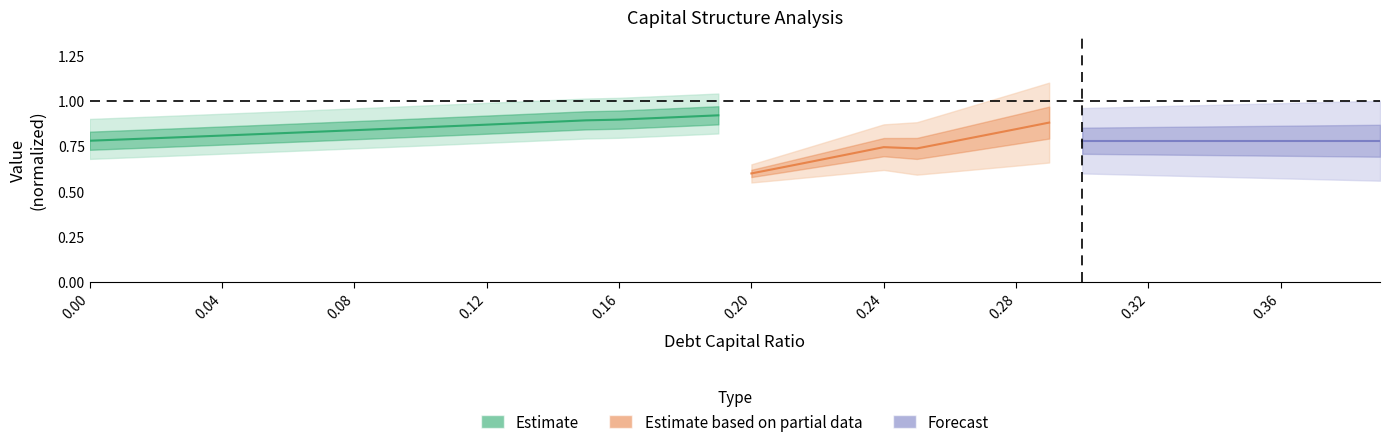

The value at 10 is 0.4. True or false?

False